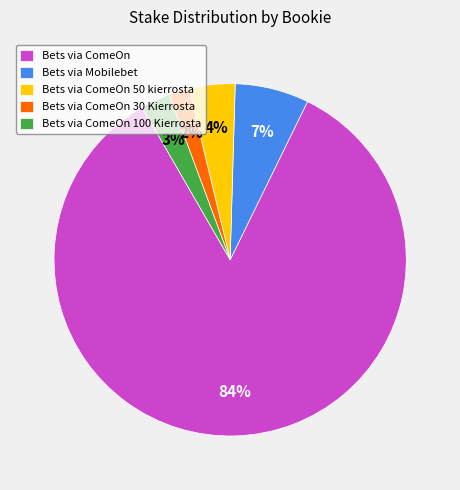

Rank the categories by value from lowest to highest.

Bets via ComeOn 30 Kierrosta, Bets via ComeOn 100 Kierrosta, Bets via ComeOn 50 kierrosta, Bets via Mobilebet, Bets via ComeOn